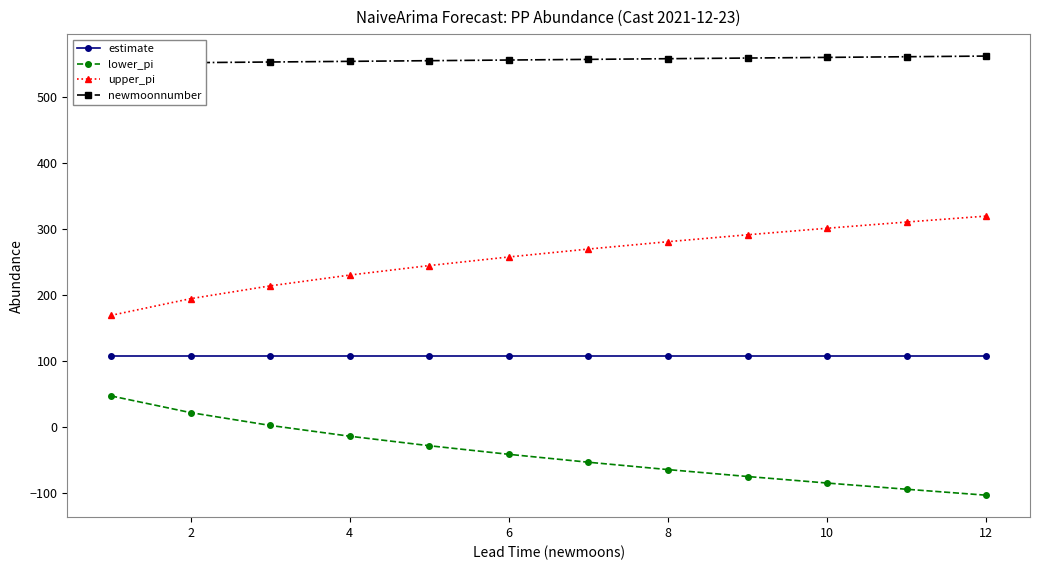

Does the chart have visible grid lines?

No